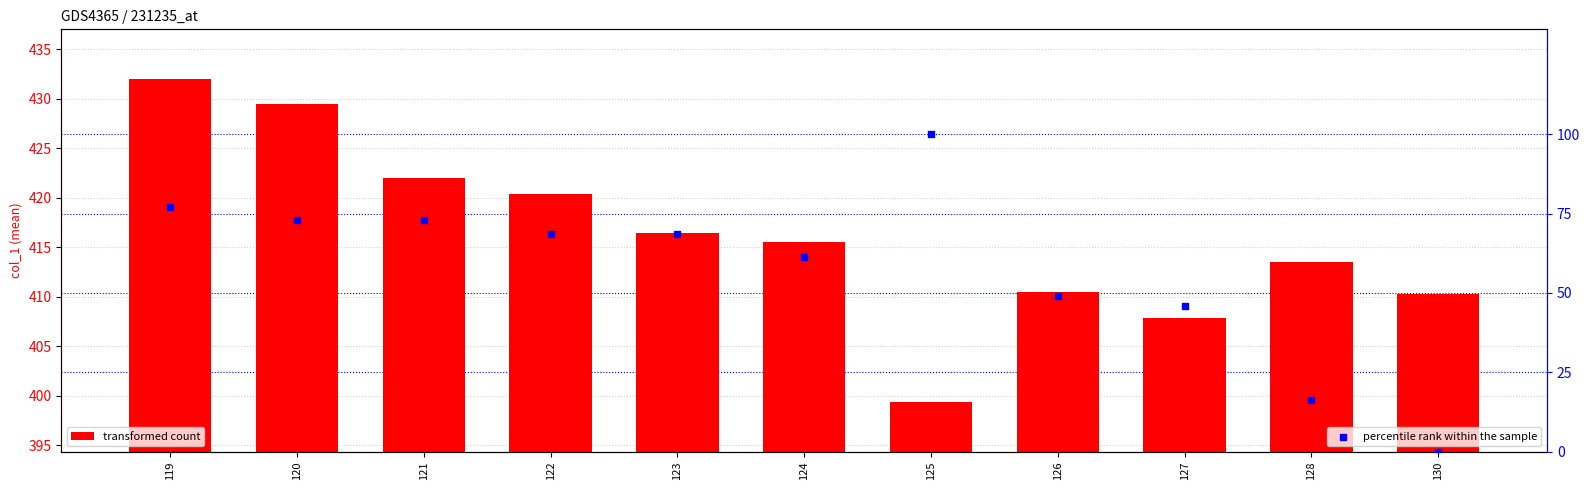

Is the value of transformed count at 128 greater than the value of percentile rank within the sample at 127?

Yes